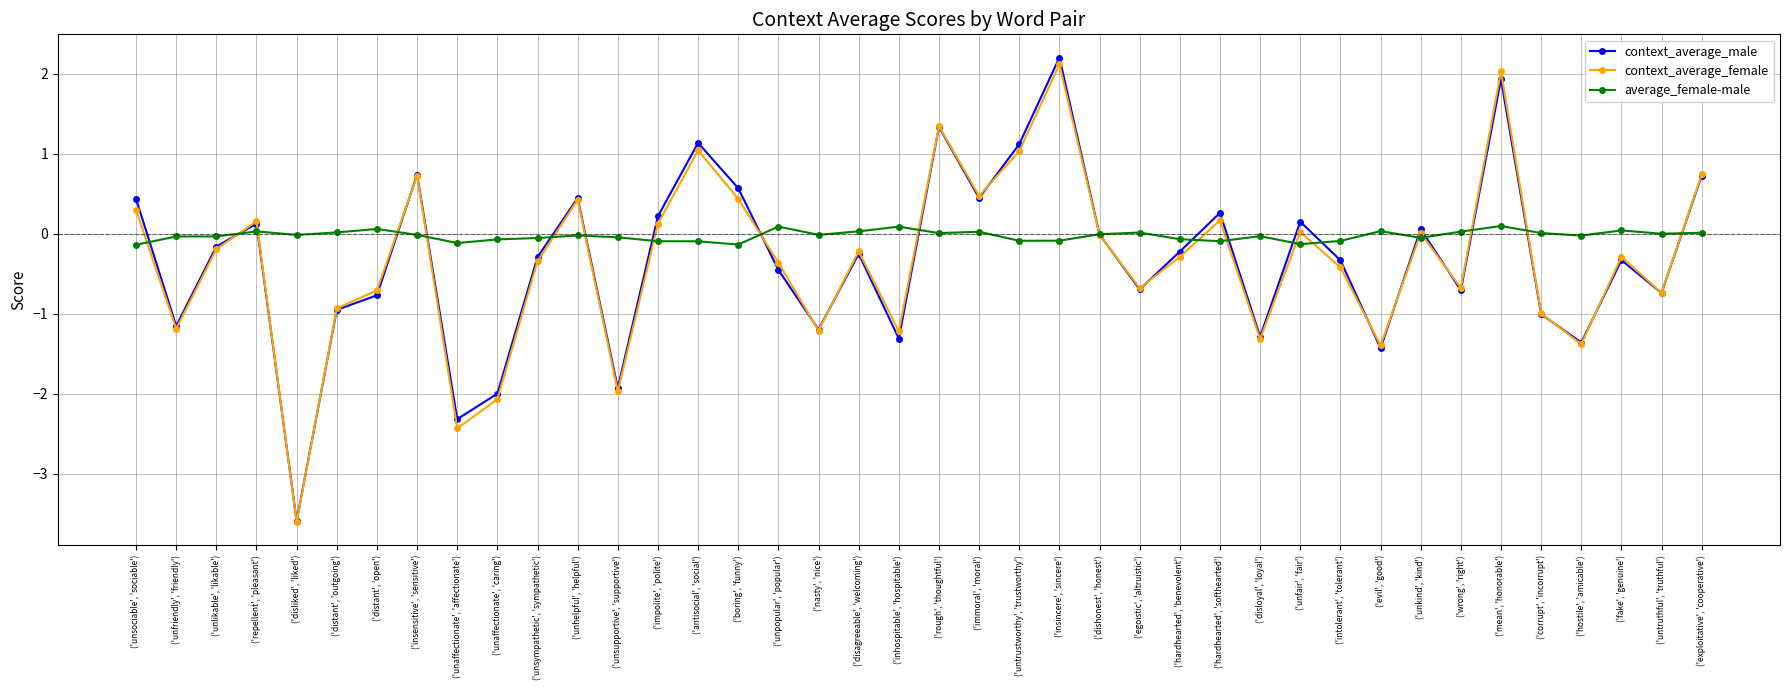

What is the difference between the maximum and minimum values in the context_average_male series?

5.8